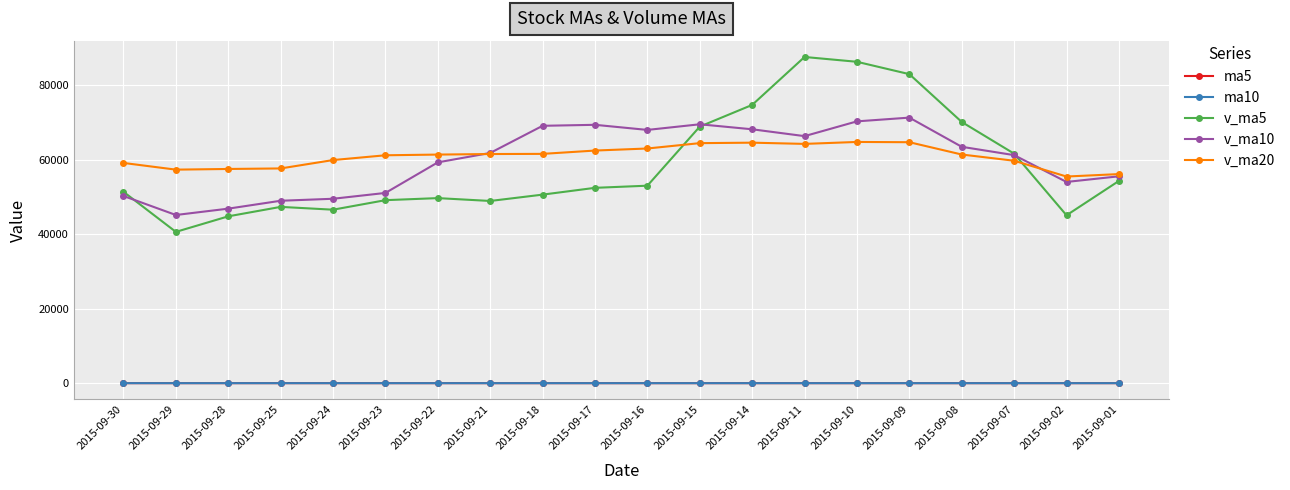

Does the chart display data point markers on the line(s)?

Yes